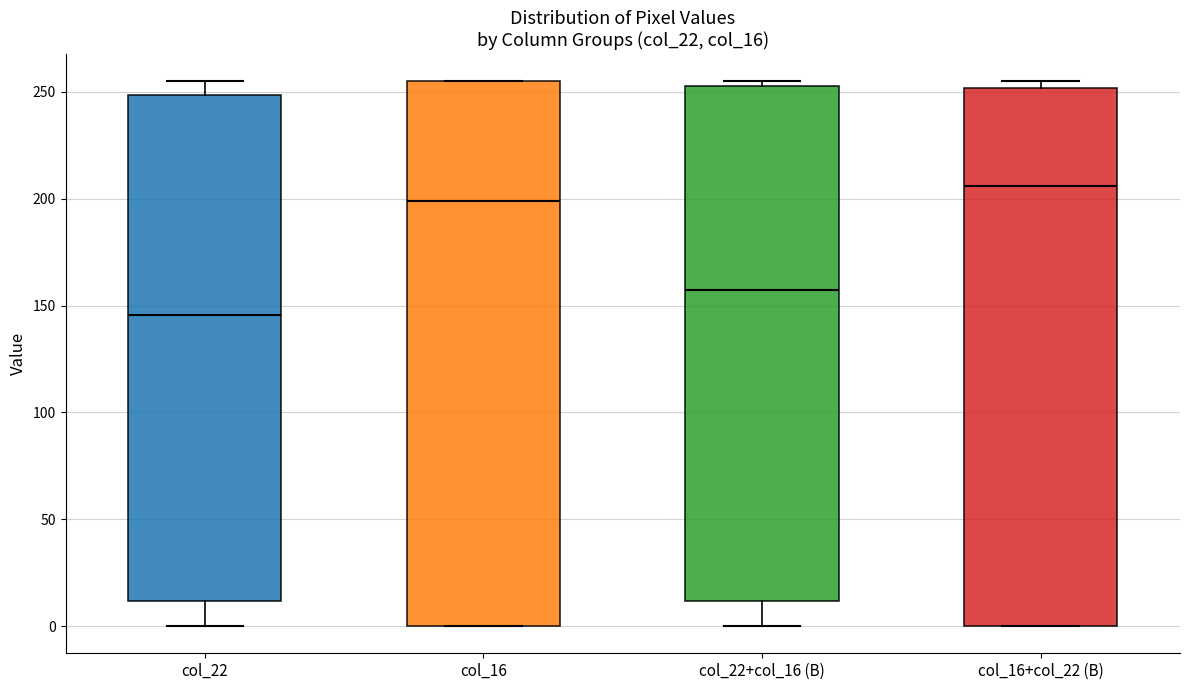

Reading left to right, transcribe this box plot: for each box, give where its median line is, the range the box spans, and where its two whiskers end, as read against the y-axis. The values are not printed on the chart, so give them approximately, as read against the axis.

col_22: median 145, box 10 to 250, whiskers 0 to 255
col_16: median 200, box 0 to 255, whiskers 0 to 255
col_22+col_16 (B): median 160, box 10 to 255, whiskers 0 to 255 (just above the box's upper edge)
col_16+col_22 (B): median 205, box 0 to 250, whiskers 0 to 255